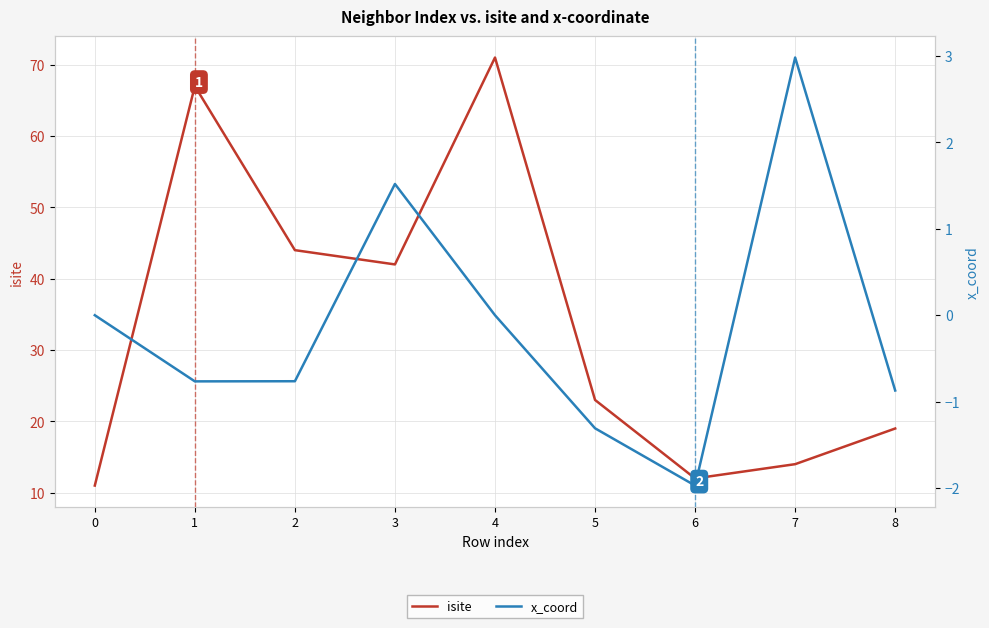

What is the difference between the isite values at 1 and 7?

53.0